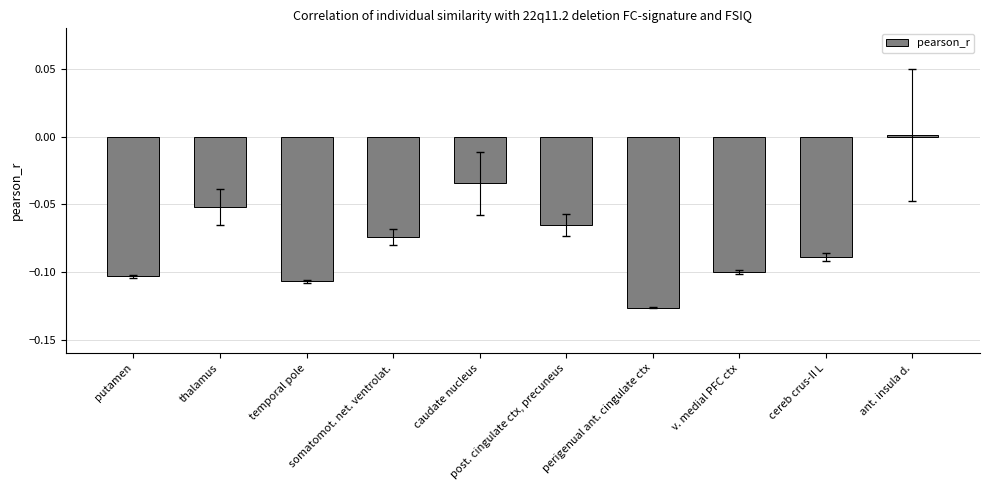

Rank the categories by value from lowest to highest.

perigenual ant. cingulate ctx, temporal pole, putamen, v. medial PFC ctx, cereb crus-II L, somatomot. net. ventrolat., post. cingulate ctx, precuneus, thalamus, caudate nucleus, ant. insula d.